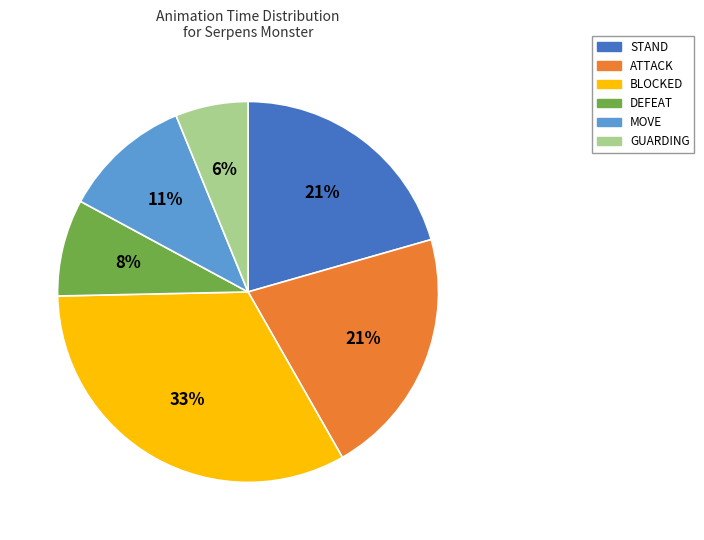

To the nearest percent, what is the average slice percentage?

17%